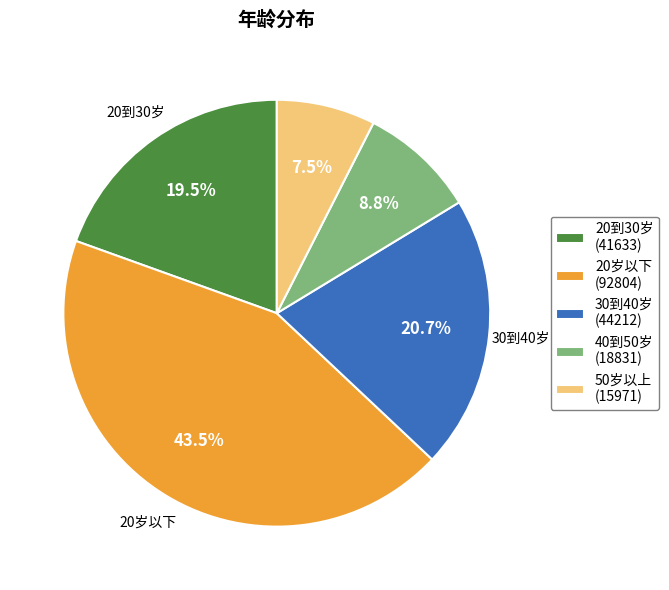

Is there a majority slice in this chart?

No